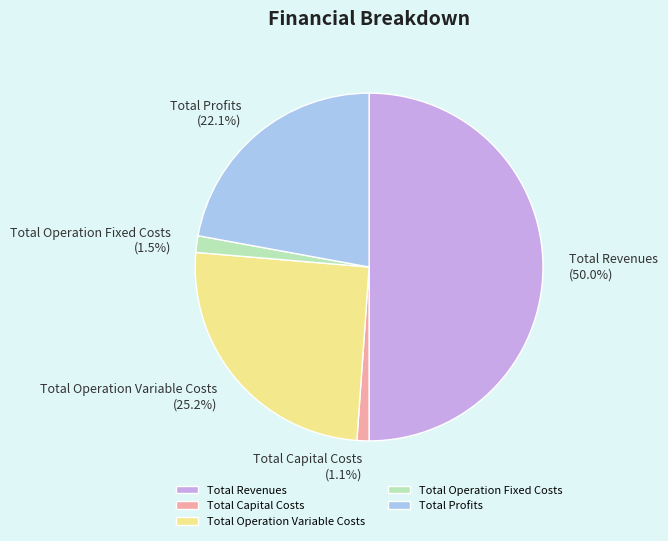

Does Total Profits account for over 50% of the chart?

No